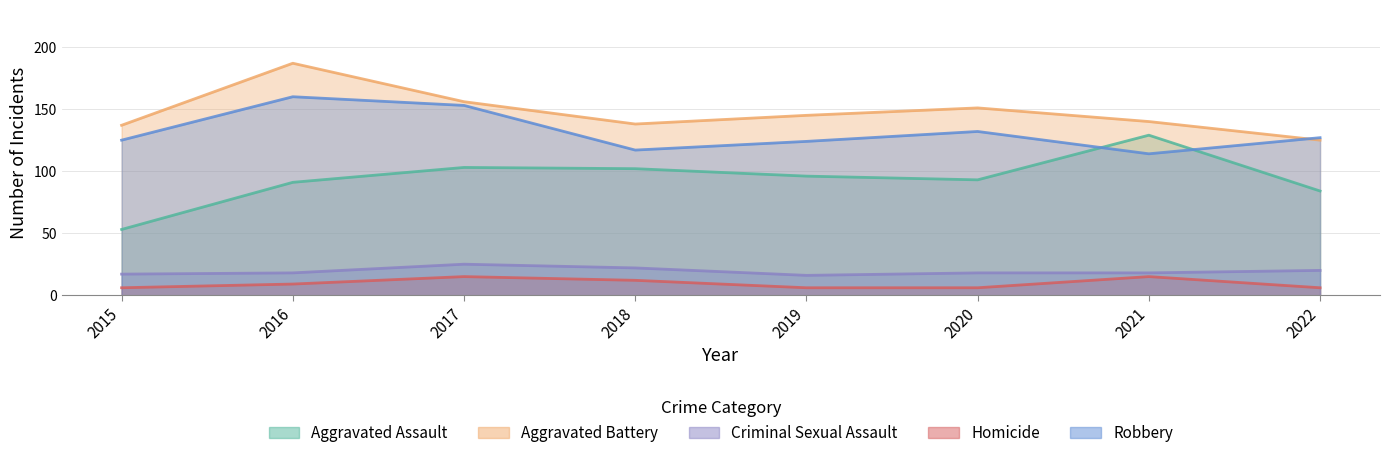

What is the difference between the maximum and minimum values in the Aggravated Assault series?

76